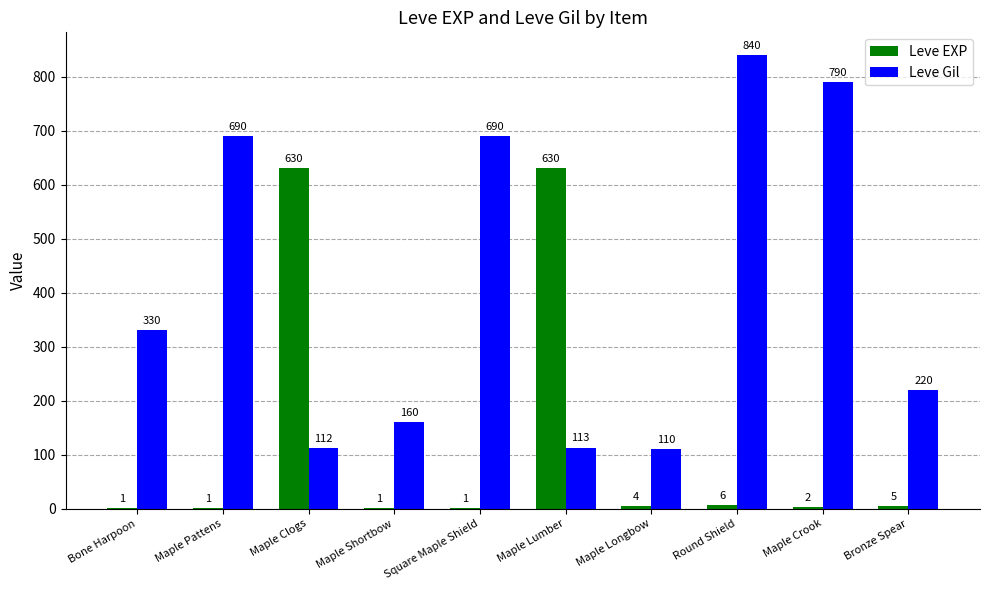

What is the total value across all series at Maple Pattens?

691